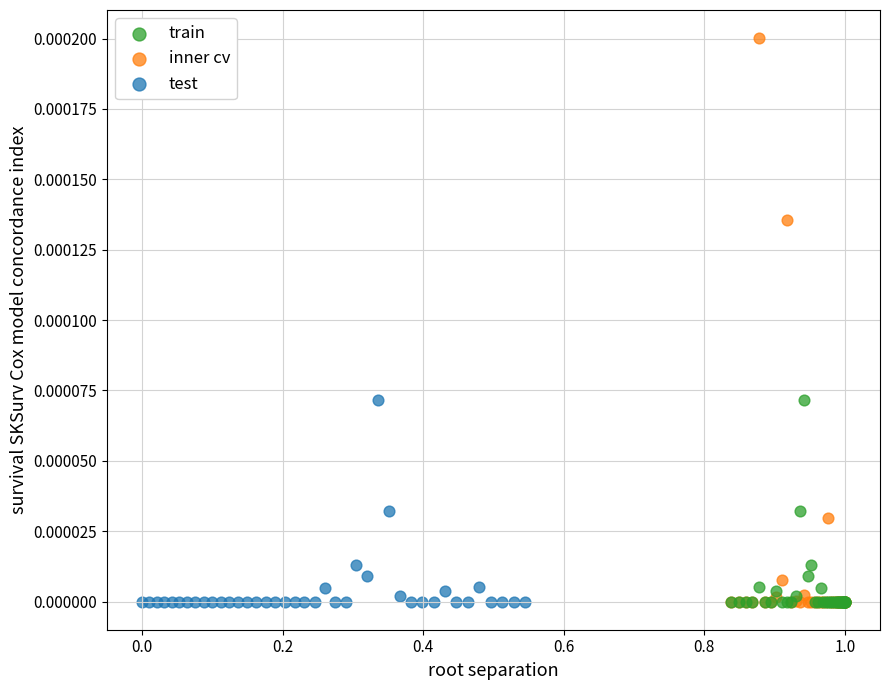

Which series has the widest spread of Y values?

inner cv